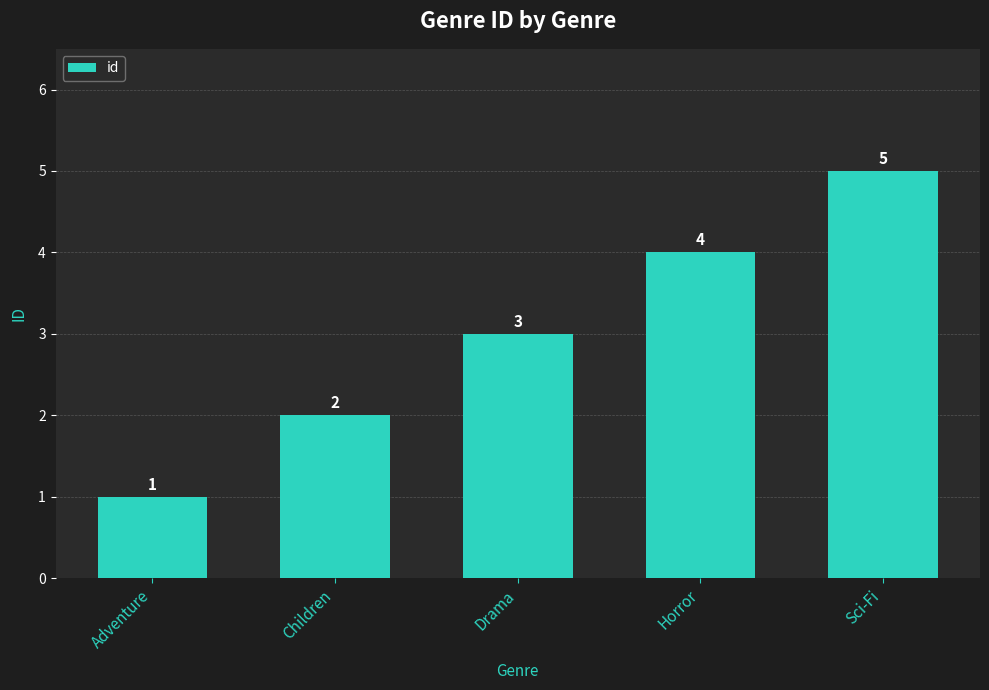

The chart shows a value of 1 at Adventure. True or false?

True